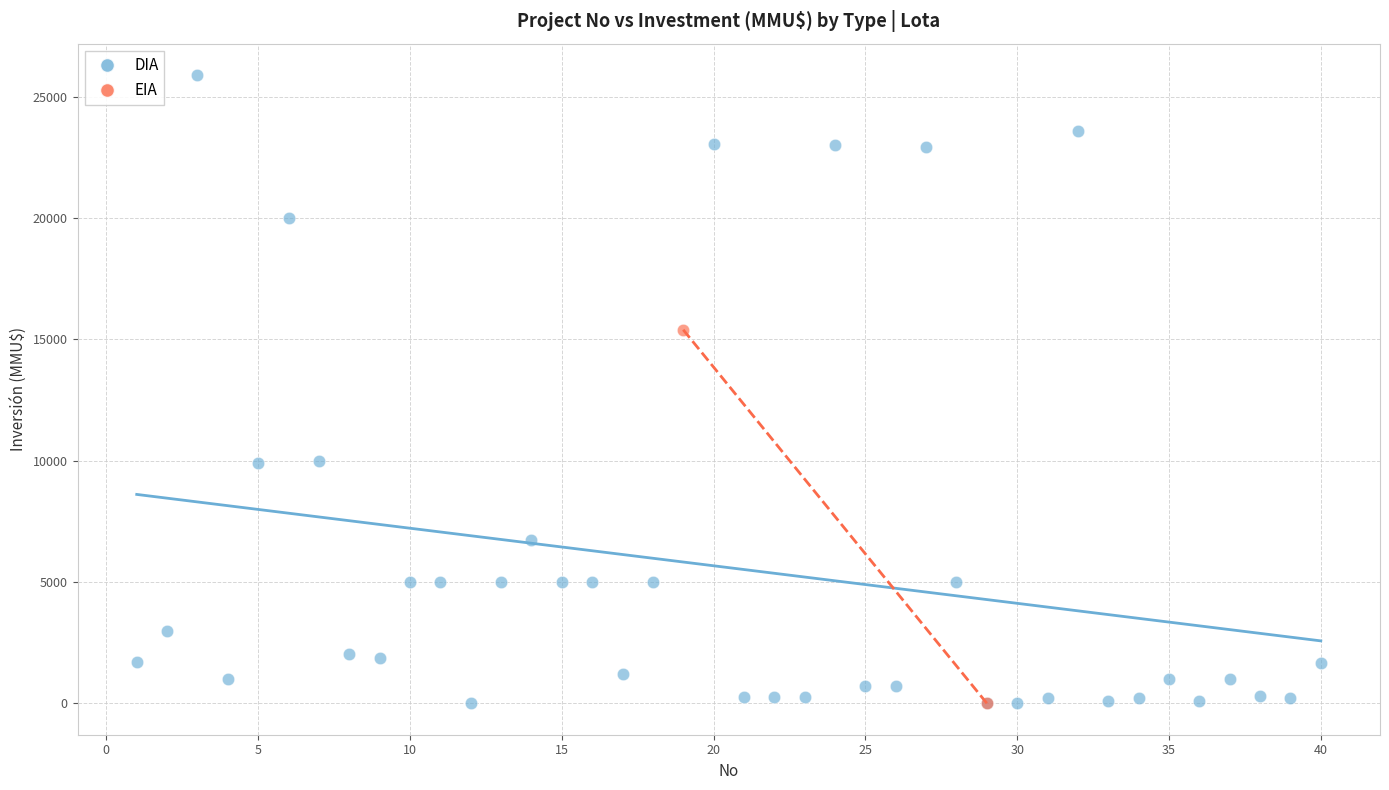

What are all the series names shown in the legend?

DIA, EIA